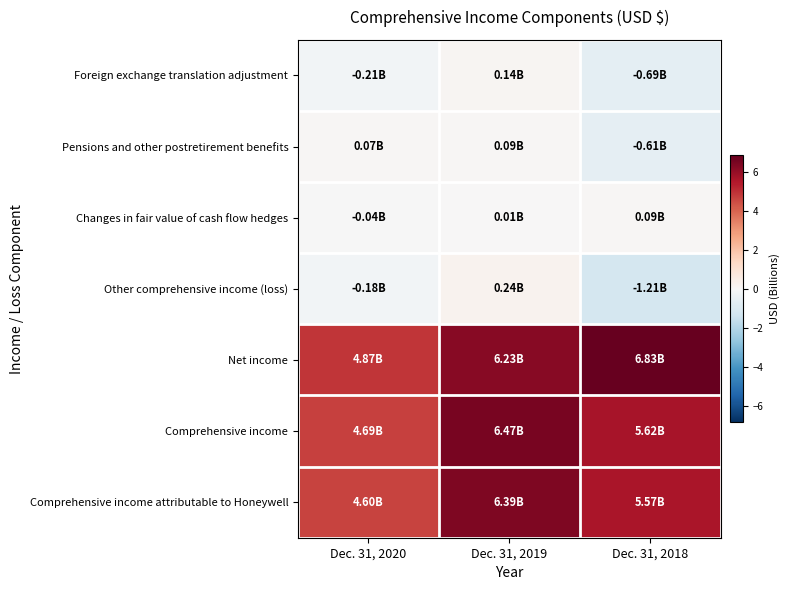

What is the maximum value shown in the chart?

6.8